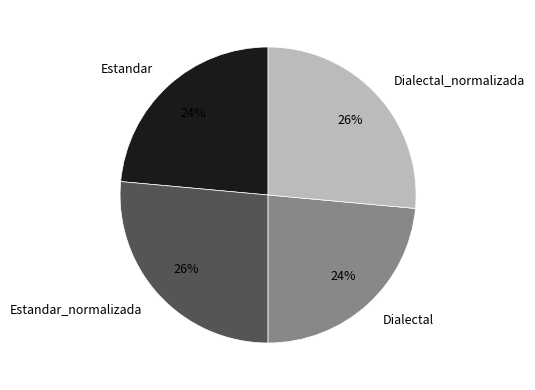

Which has a higher value, Dialectal_normalizada or Dialectal?

Dialectal_normalizada